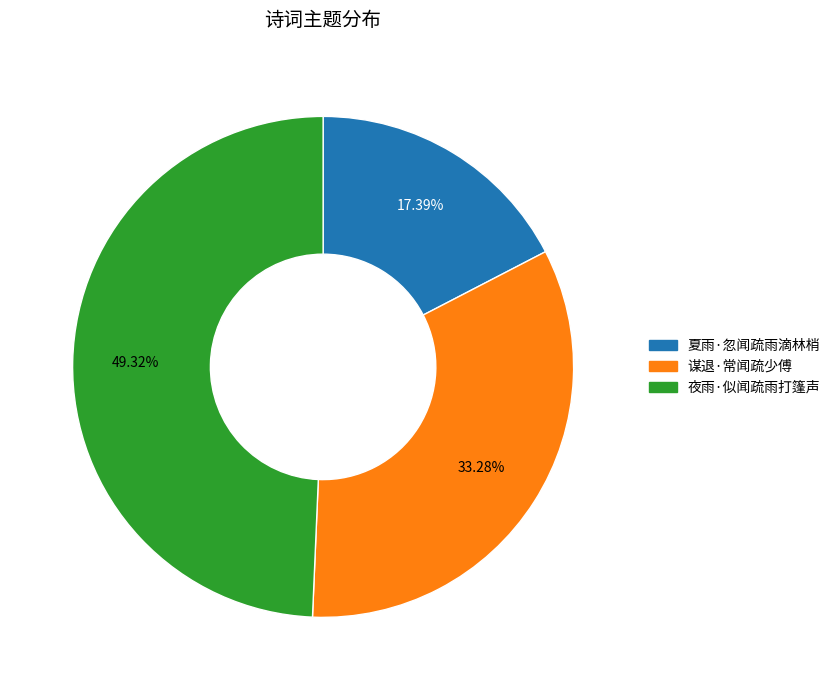

Does 夜雨·似闻疏雨打篷声 represent more than half of the total?

No